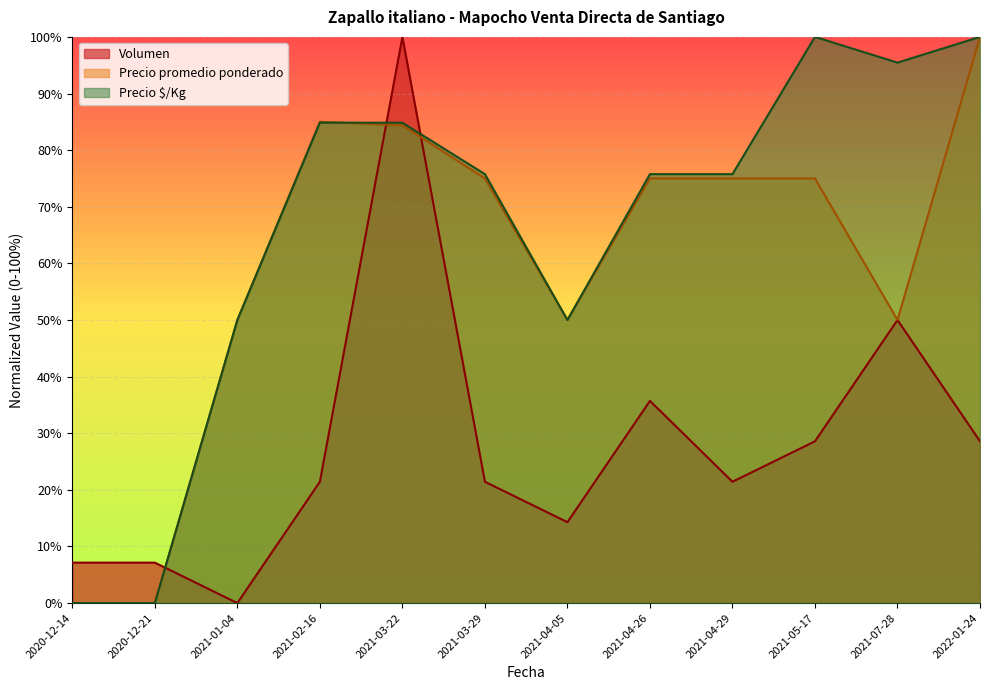

True or false: Volumen and Precio $/Kg cross at least once.

True